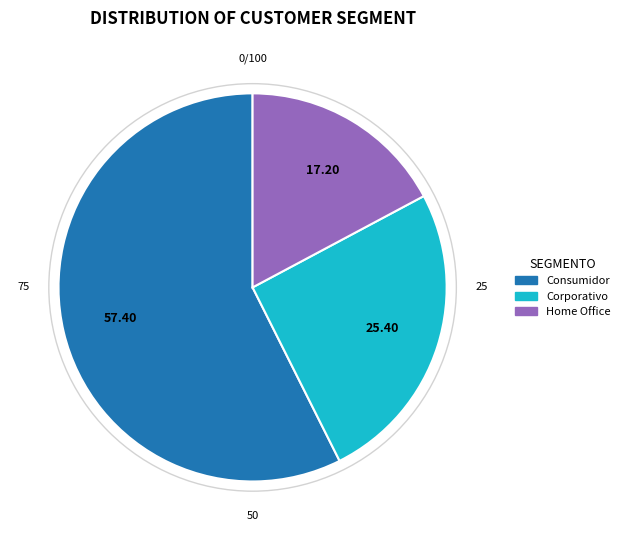

Do Home Office and Corporativo together represent more than half of the pie?

No